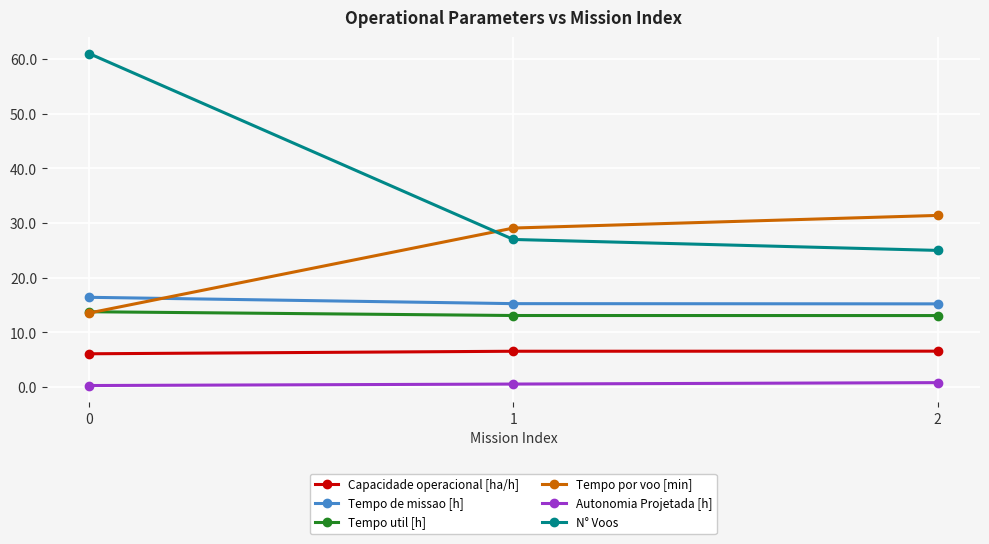

Which series has the largest range (max minus min)?

N° Voos